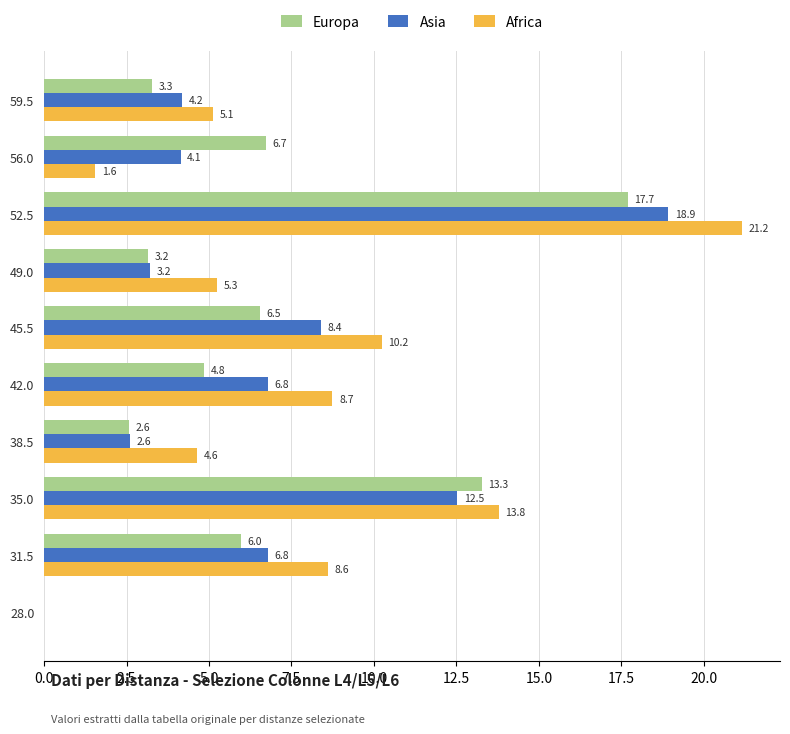

Rank the series by their average value, from highest to lowest.

Africa, Asia, Europa